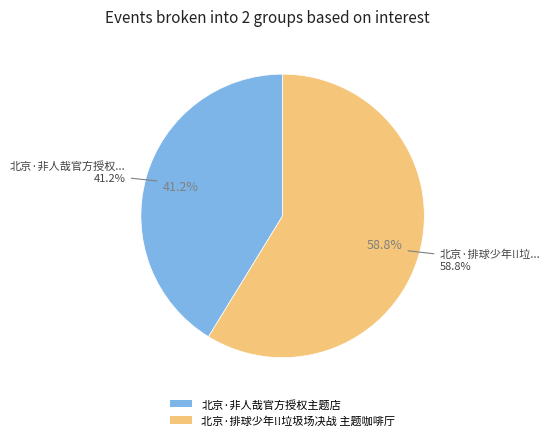

Does 北京·非人哉官方授权主题店 account for over 50% of the chart?

No